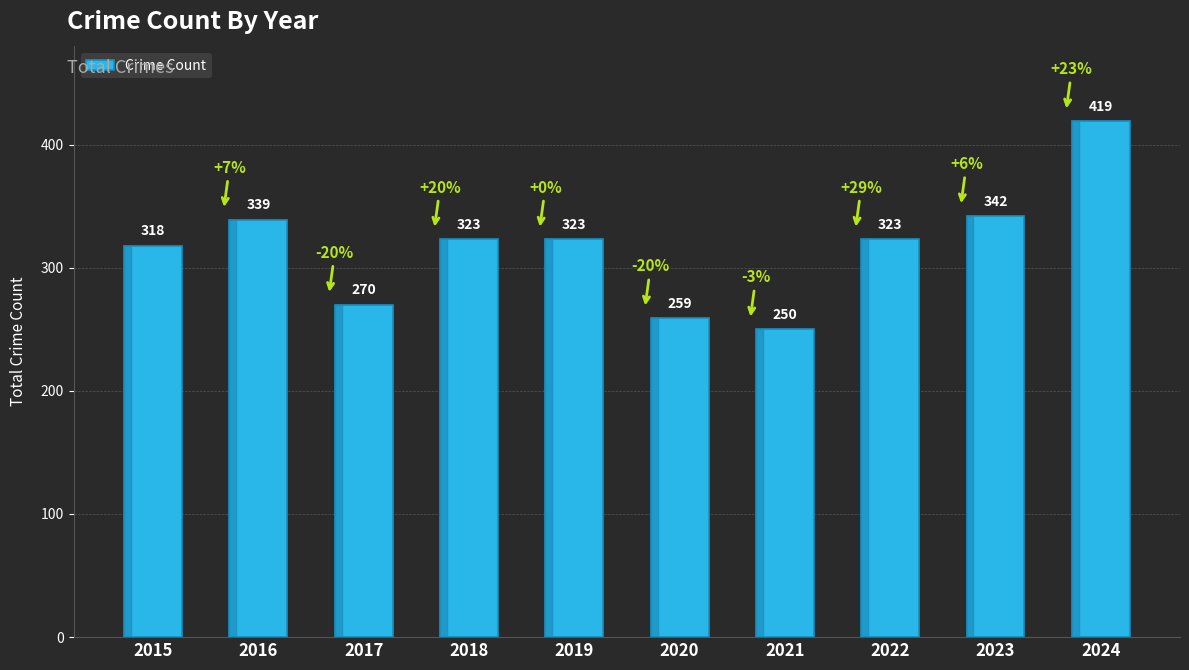

How many bars are there in total?

10